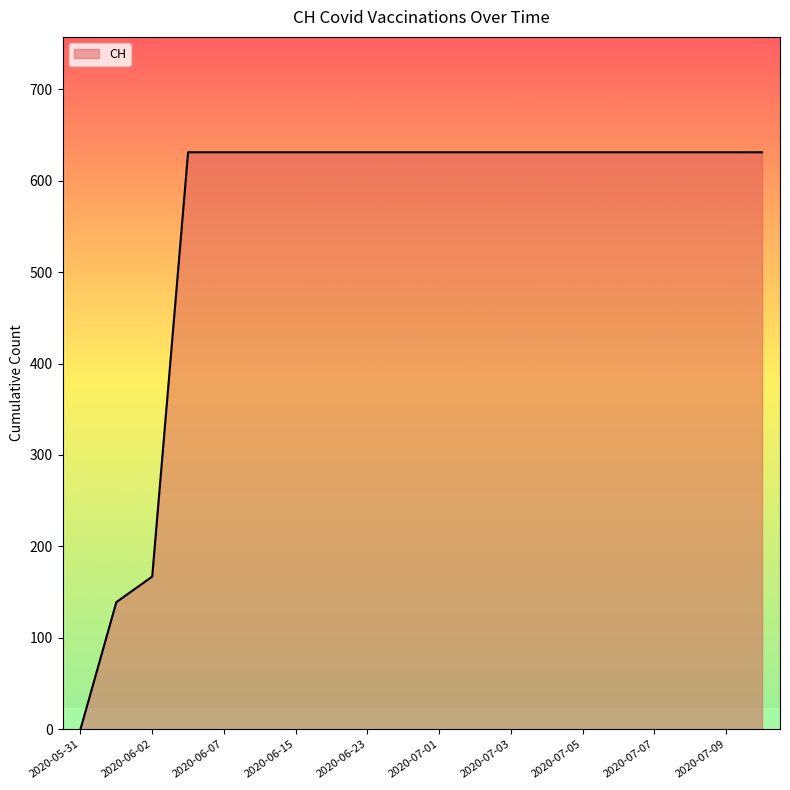

Reading left to right, transcribe all the data shown in this chart.

0	139	167	631	631	631	631	631	631	631	631	631	631	631	631	631	631	631	631	631